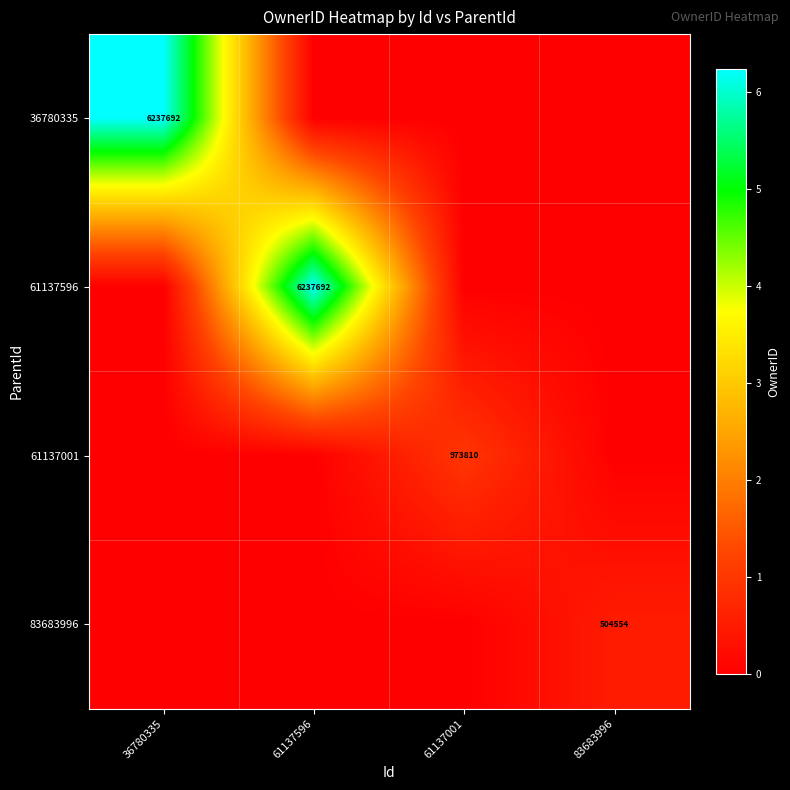

Is it true that 61137001 equals 973810 at 61137001?

True